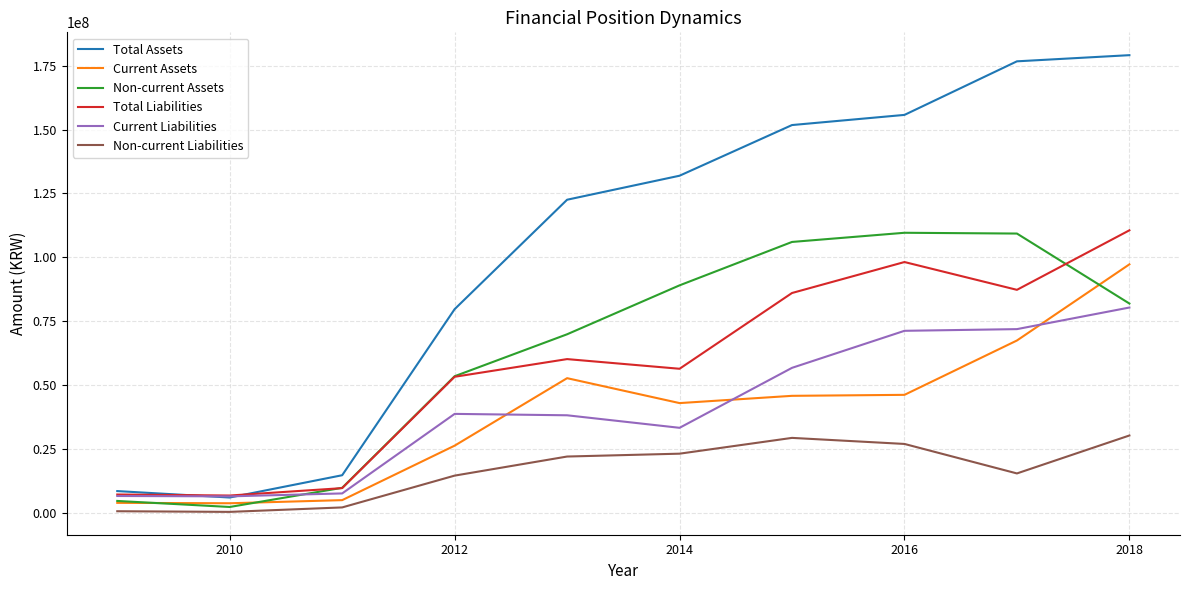

True or false: Non-current Liabilities and Total Assets cross at least once.

False